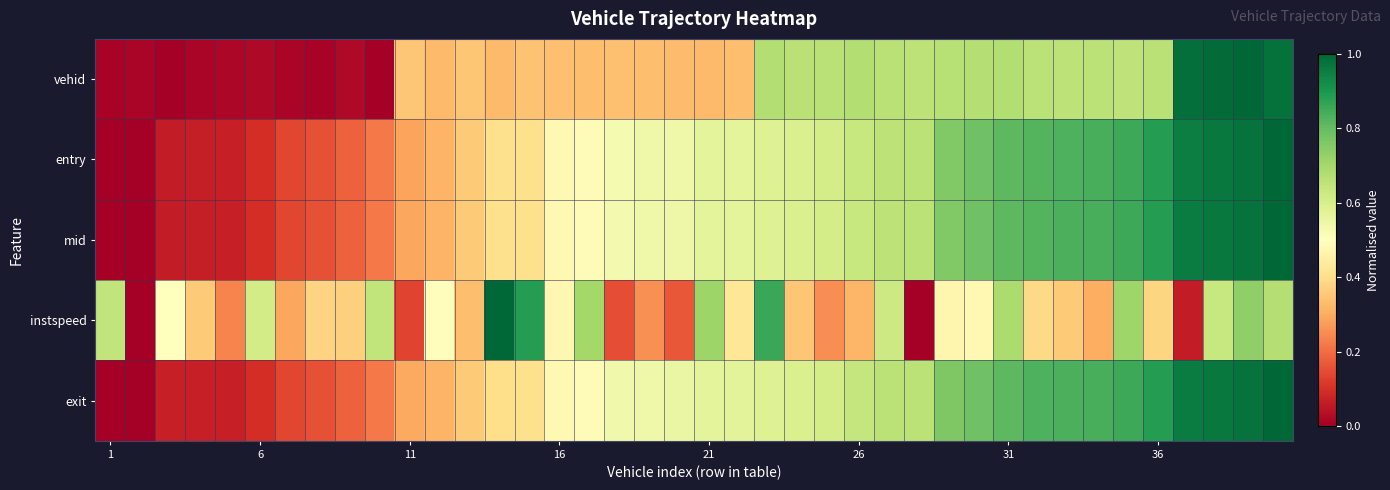

What is the maximum value shown in the chart?

1.0